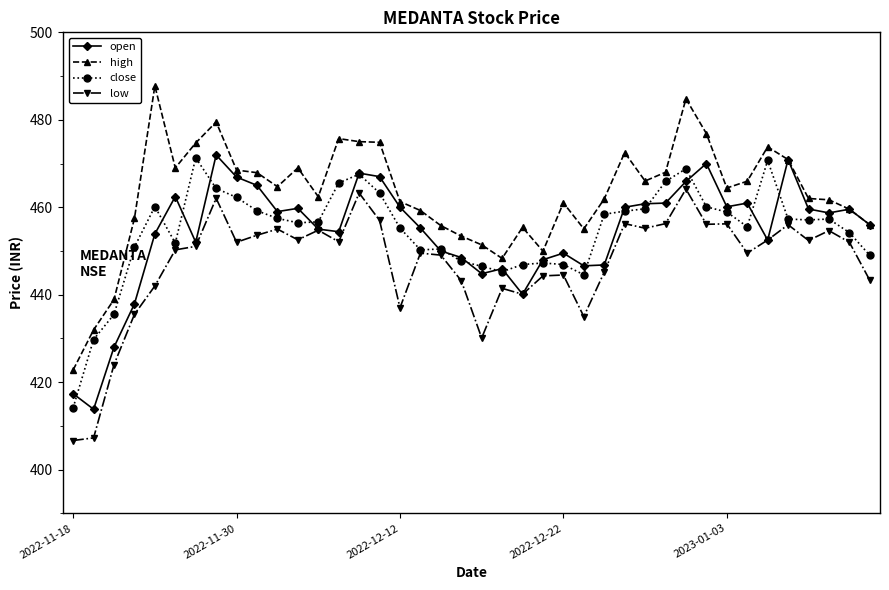

What is the highest value of the close series?

471.3